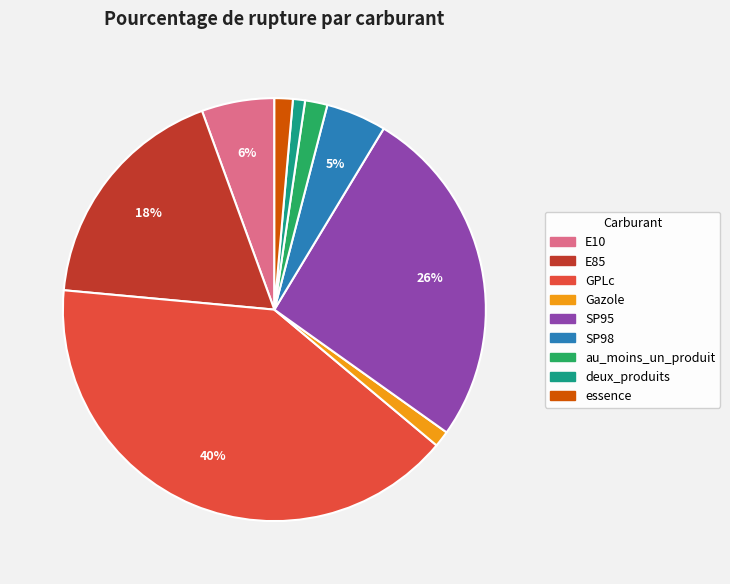

Is the sum of au_moins_un_produit and SP95 greater than half?

No